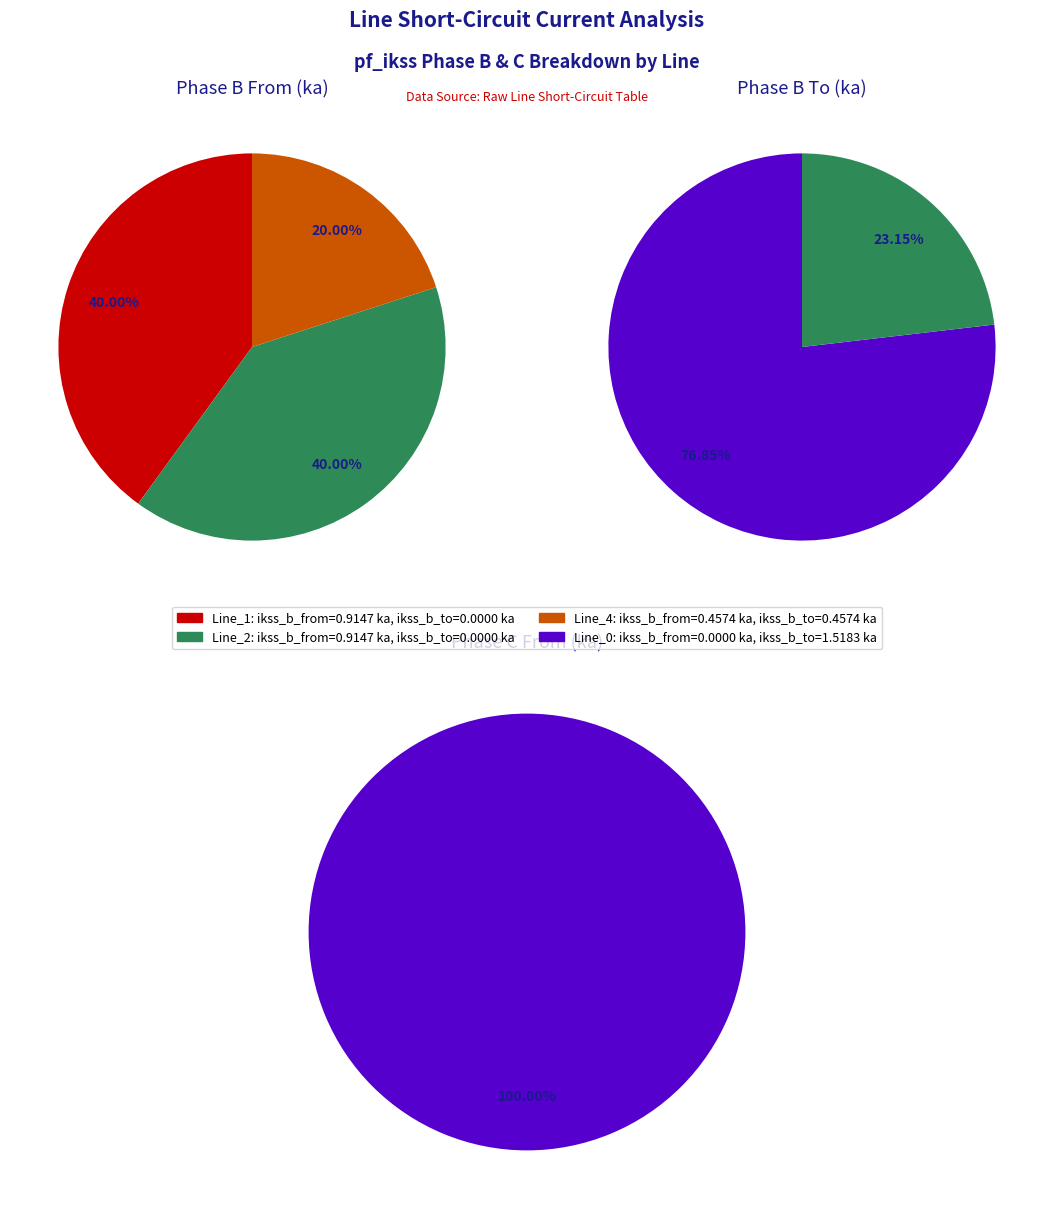

To the nearest percent, what is the difference between the largest and smallest slice percentages?

40%